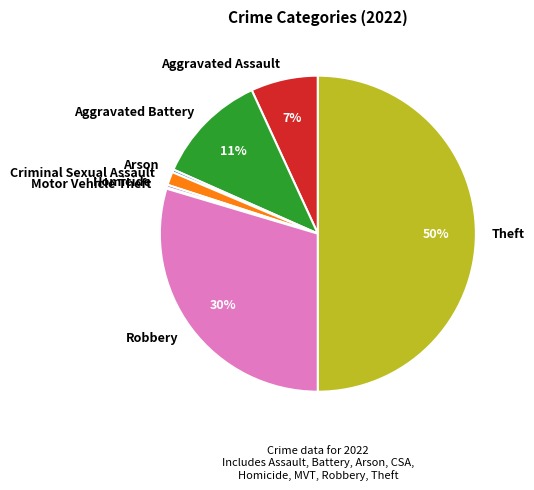

Combined, do Aggravated Assault and Homicide account for over 50%?

No